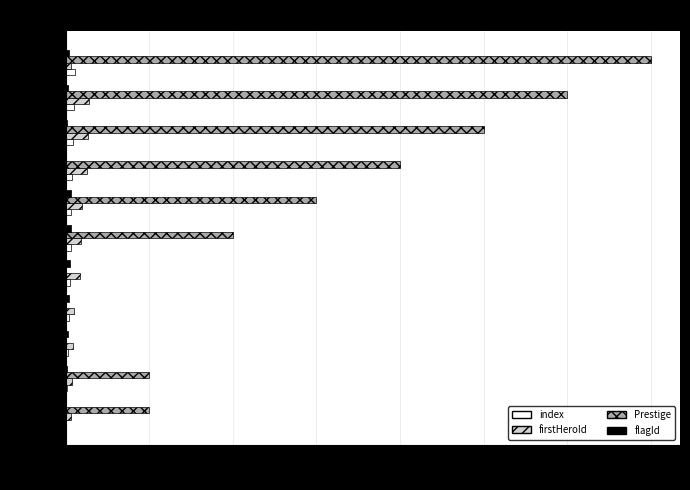

Which series has the largest total across all categories?

Prestige